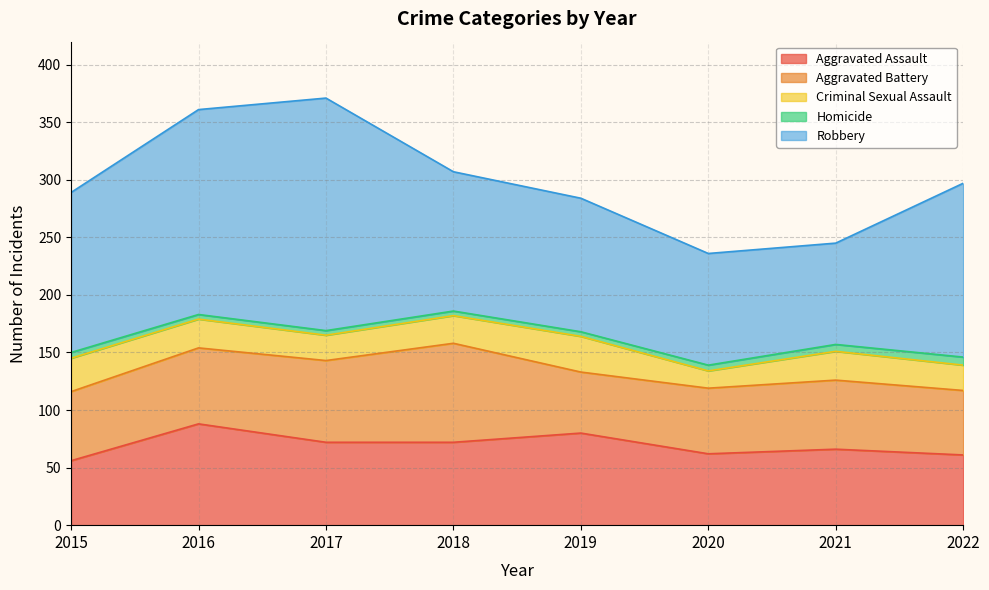

What are all the series names shown in the legend?

Aggravated Assault, Aggravated Battery, Criminal Sexual Assault, Homicide, Robbery